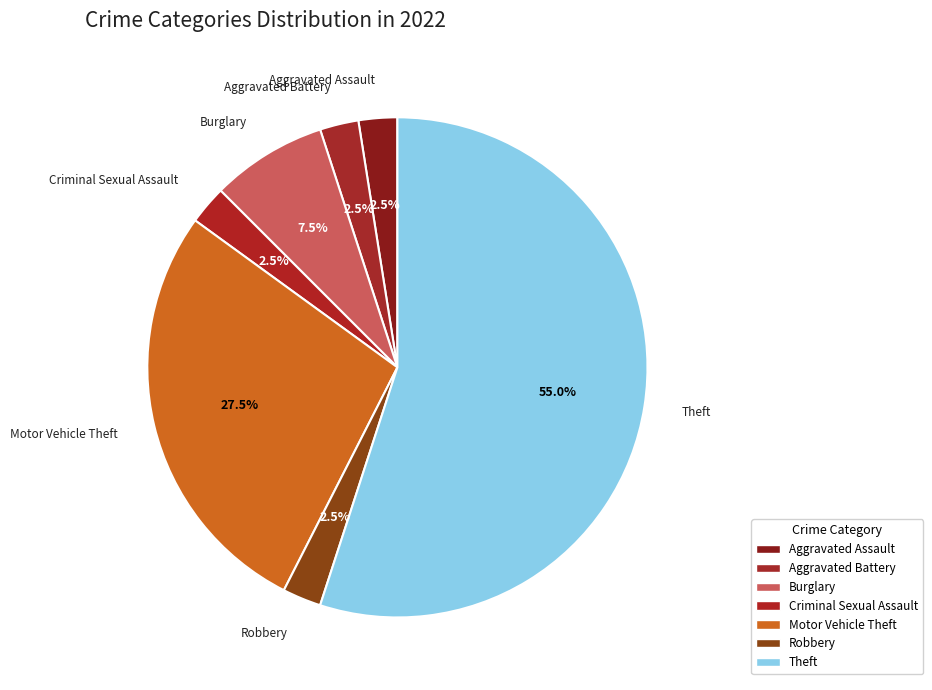

To the nearest percent, what percentage of the pie is Theft?

55%